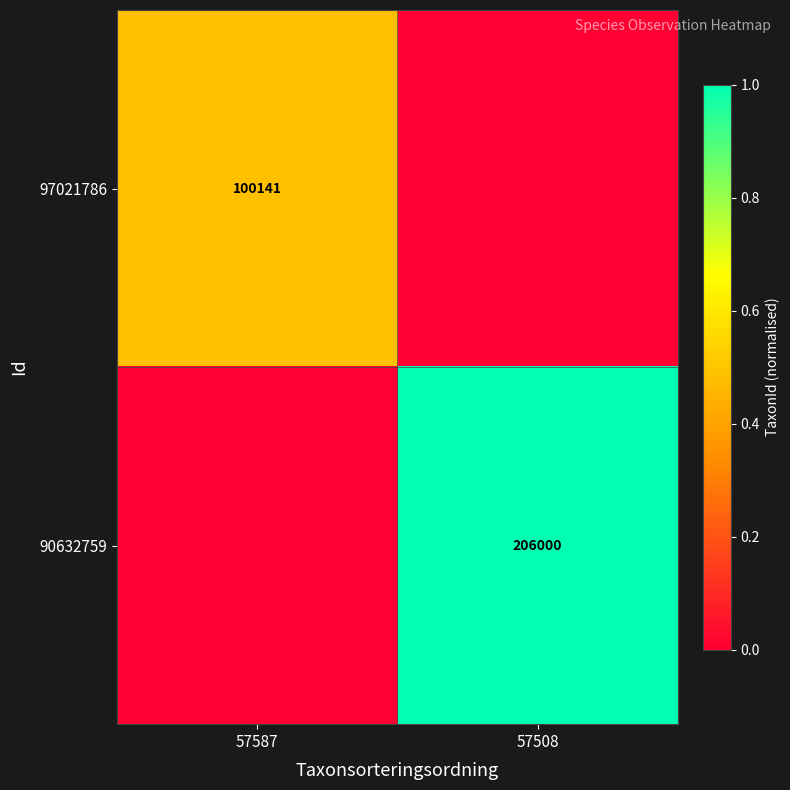

The 90632759 series shows 44714 at 57508. True or false?

False